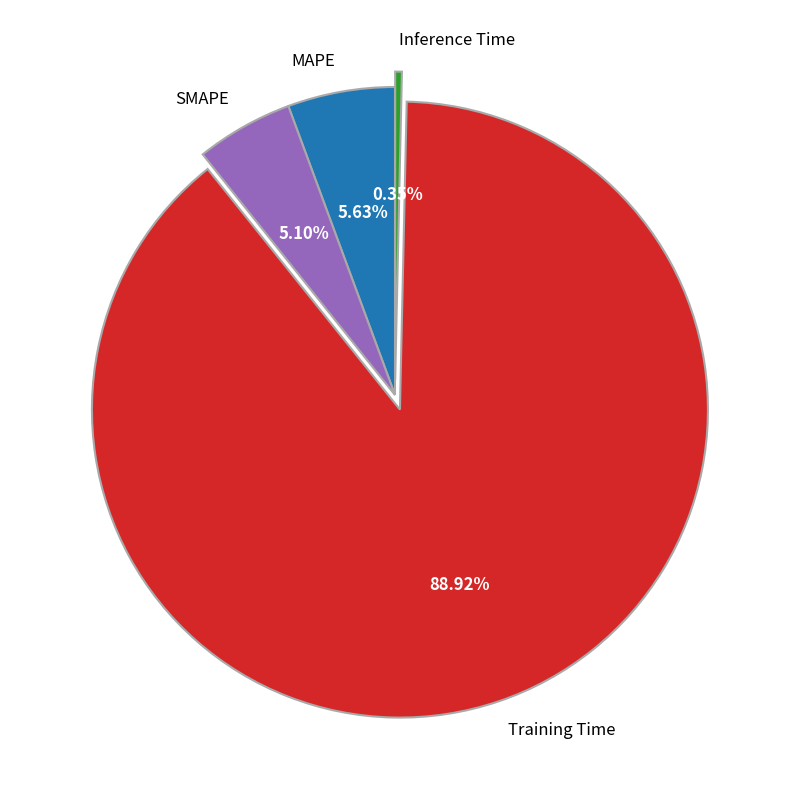

The Training Time slice represents 74% of the pie. True or false?

False